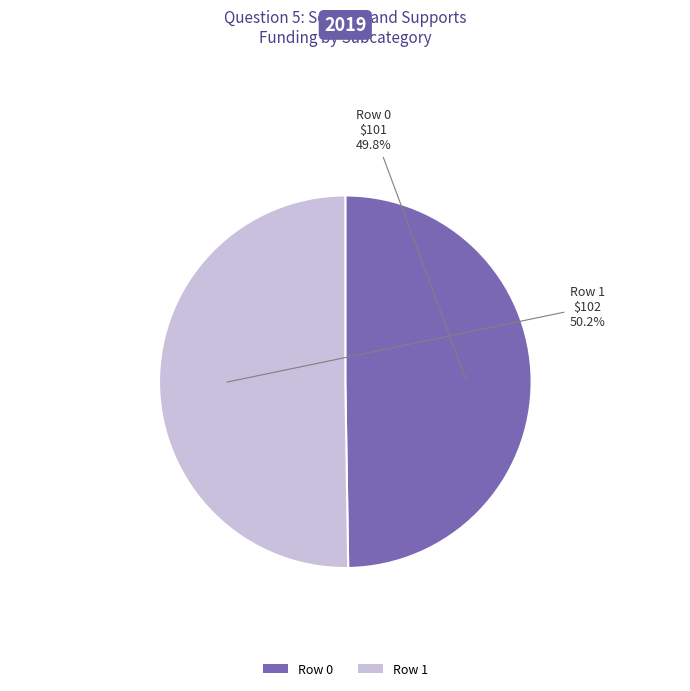

Is there a majority slice in this chart?

Yes